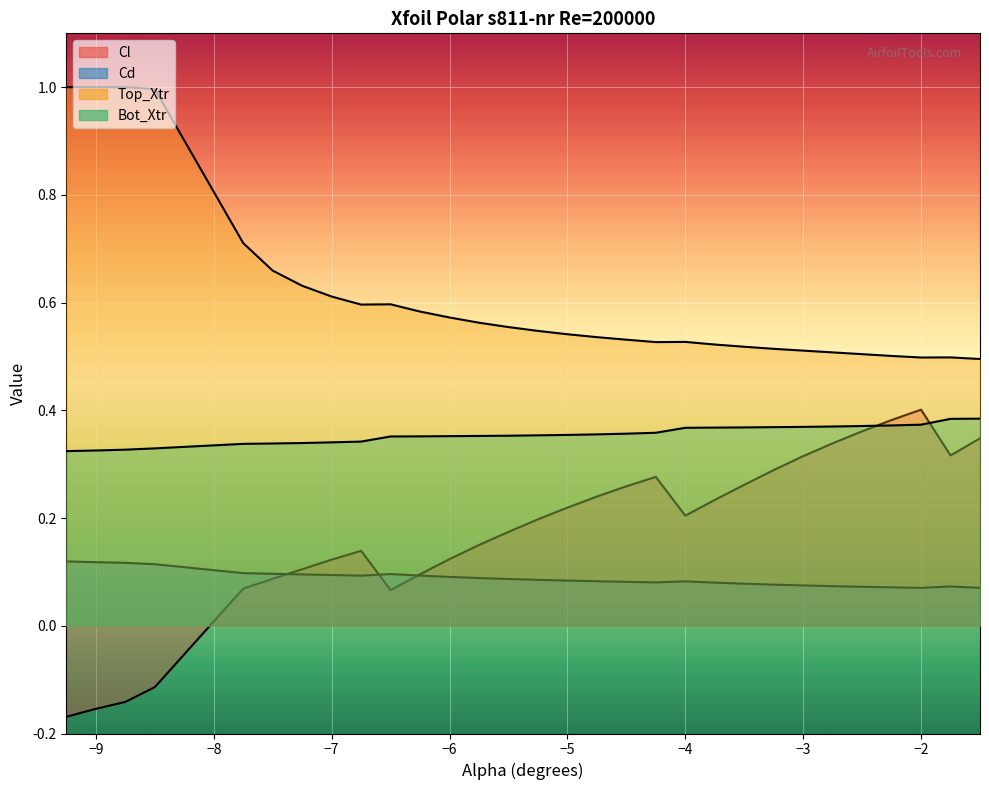

Reading left to right, what are all the values shown in this chart?

Cl: -0.2	-0.2	-0.1	-0.1	0.1	0.1	0.1	0.1	0.1	0.1	0.1	0.1	0.1	0.2	0.2	0.2	0.2	0.3	0.3	0.2	0.2	0.3	0.3	0.3	0.3	0.4	0.4	0.4	0.3	0.3
Cd: 0.1	0.1	0.1	0.1	0.1	0.1	0.1	0.1	0.1	0.1	0.1	0.1	0.1	0.1	0.1	0.1	0.1	0.1	0.1	0.1	0.1	0.1	0.1	0.1	0.1	0.1	0.1	0.1	0.1	0.1
Top_Xtr: 1.0	1.0	1.0	1.0	0.7	0.7	0.6	0.6	0.6	0.6	0.6	0.6	0.6	0.6	0.5	0.5	0.5	0.5	0.5	0.5	0.5	0.5	0.5	0.5	0.5	0.5	0.5	0.5	0.5	0.5
Bot_Xtr: 0.3	0.3	0.3	0.3	0.3	0.3	0.3	0.3	0.3	0.4	0.4	0.4	0.4	0.4	0.4	0.4	0.4	0.4	0.4	0.4	0.4	0.4	0.4	0.4	0.4	0.4	0.4	0.4	0.4	0.4